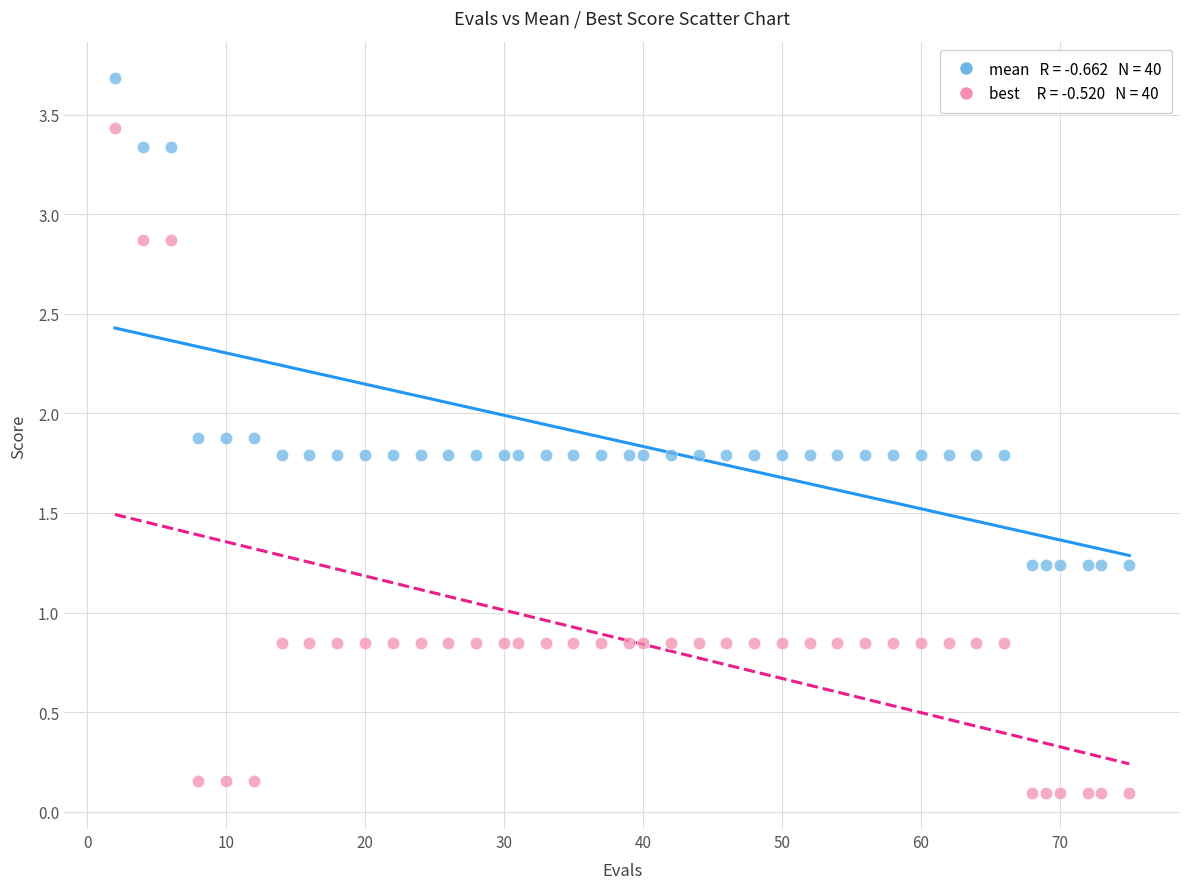

Across all data points, what is the range of X values (max minus min)?

73.0